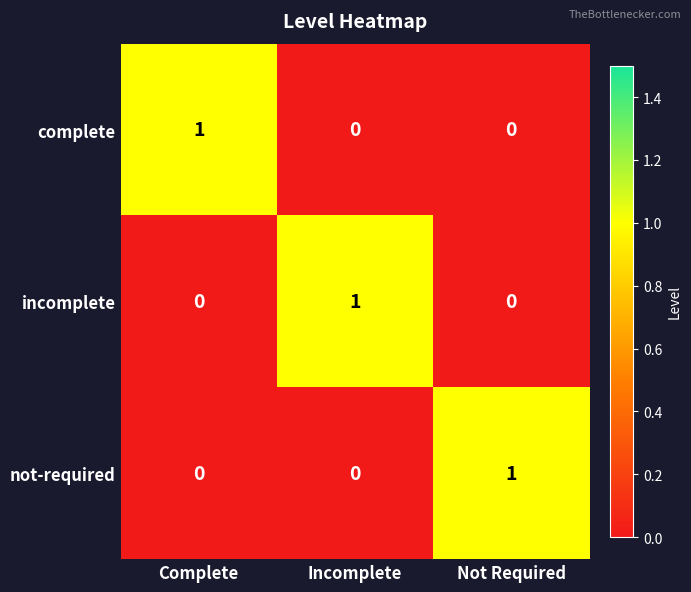

The incomplete series shows 0 at Not Required. True or false?

True